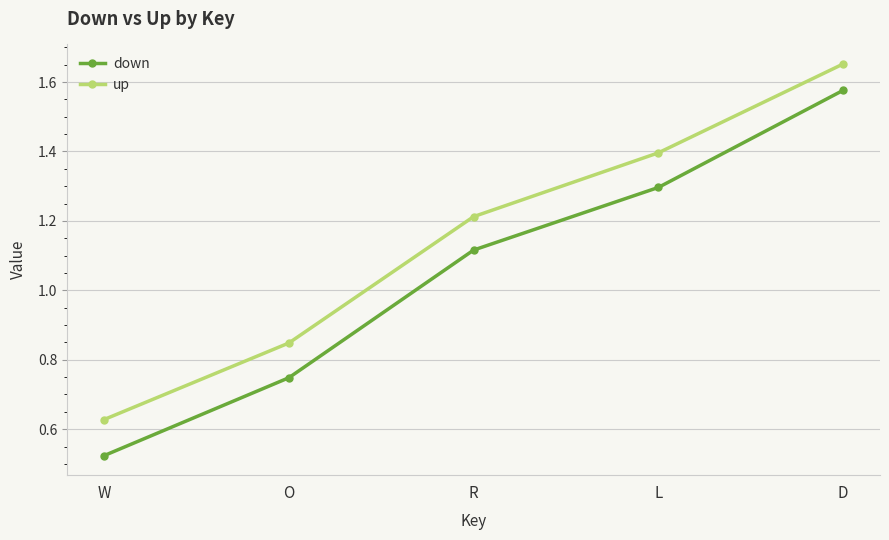

What is the total value across all series at W?

1.2